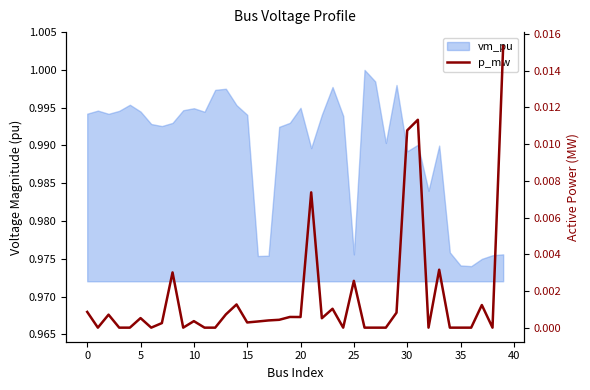

How many interior local valleys (lower than both neighbors) does the data have?

9